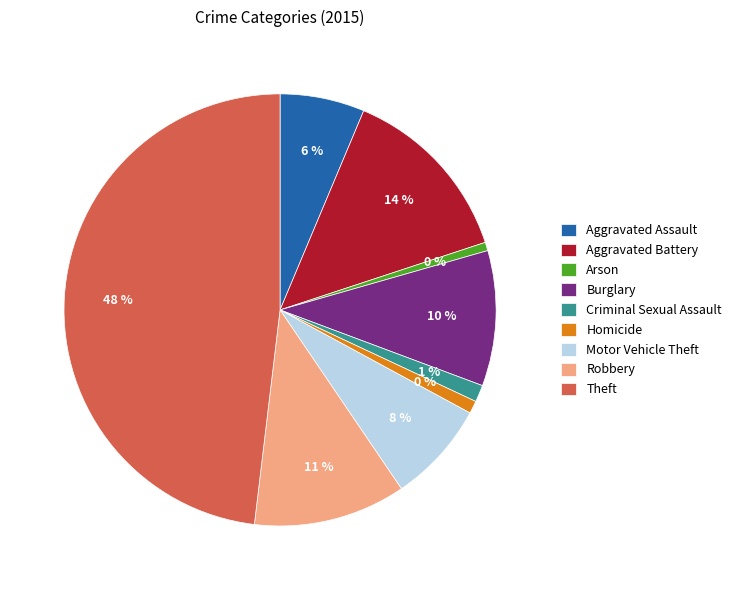

To the nearest percent, what is the difference between the Aggravated Assault and Theft slice percentages?

42%